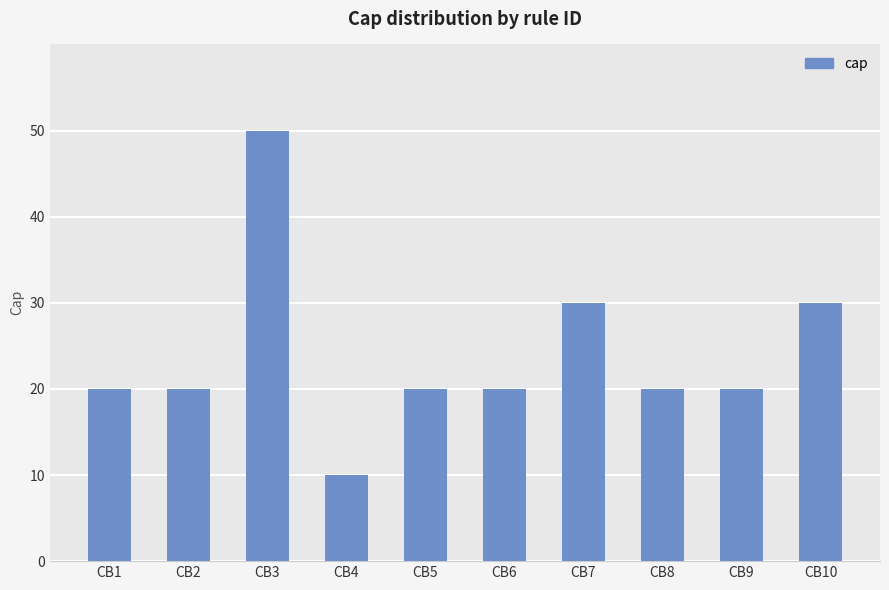

The chart shows a value of 6 at CB9. True or false?

False